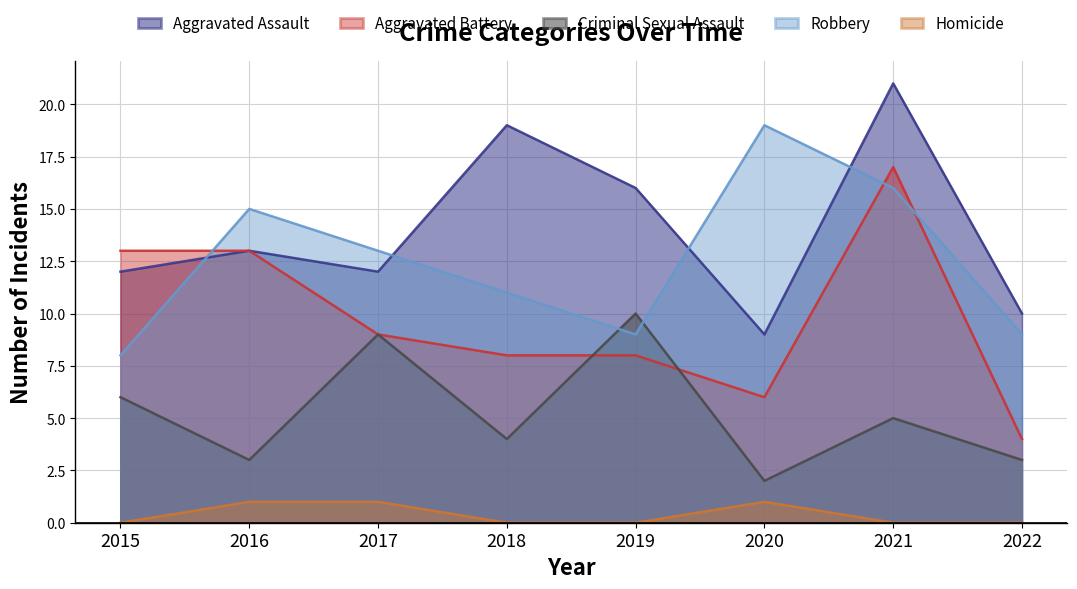

True or false: Homicide and Aggravated Assault intersect in this chart.

False